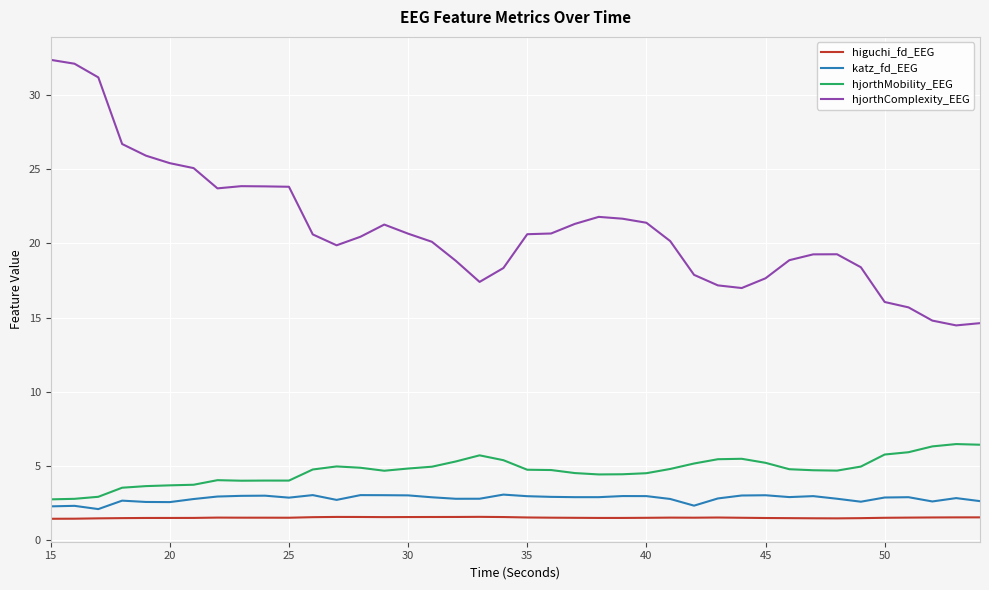

List the series in order of their peak value, lowest first.

higuchi_fd_EEG, katz_fd_EEG, hjorthMobility_EEG, hjorthComplexity_EEG